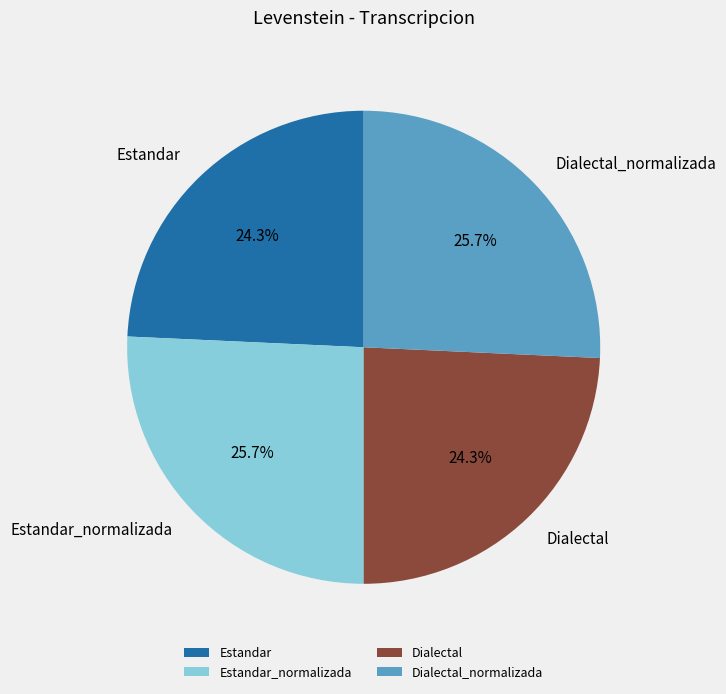

Does Estandar account for over 50% of the chart?

No